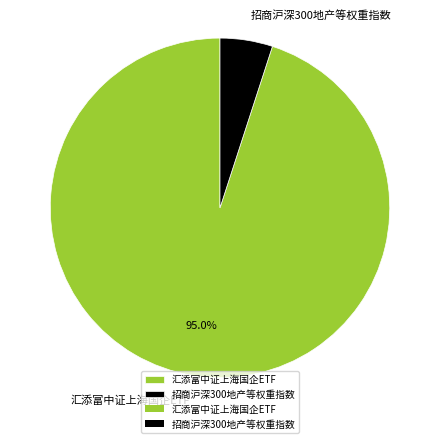

Does 招商沪深300地产等权重指数 account for over 50% of the chart?

No